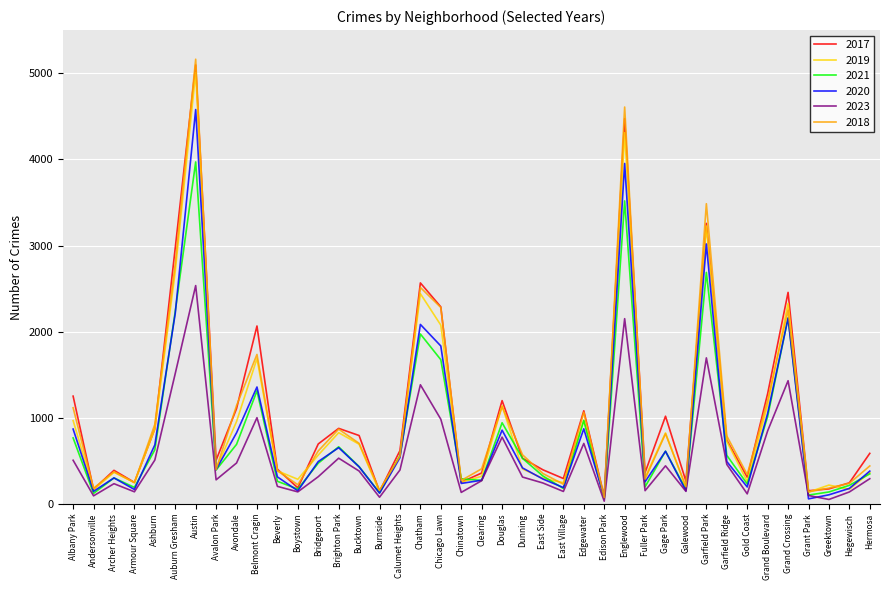

Does the chart display data point markers on the line(s)?

No